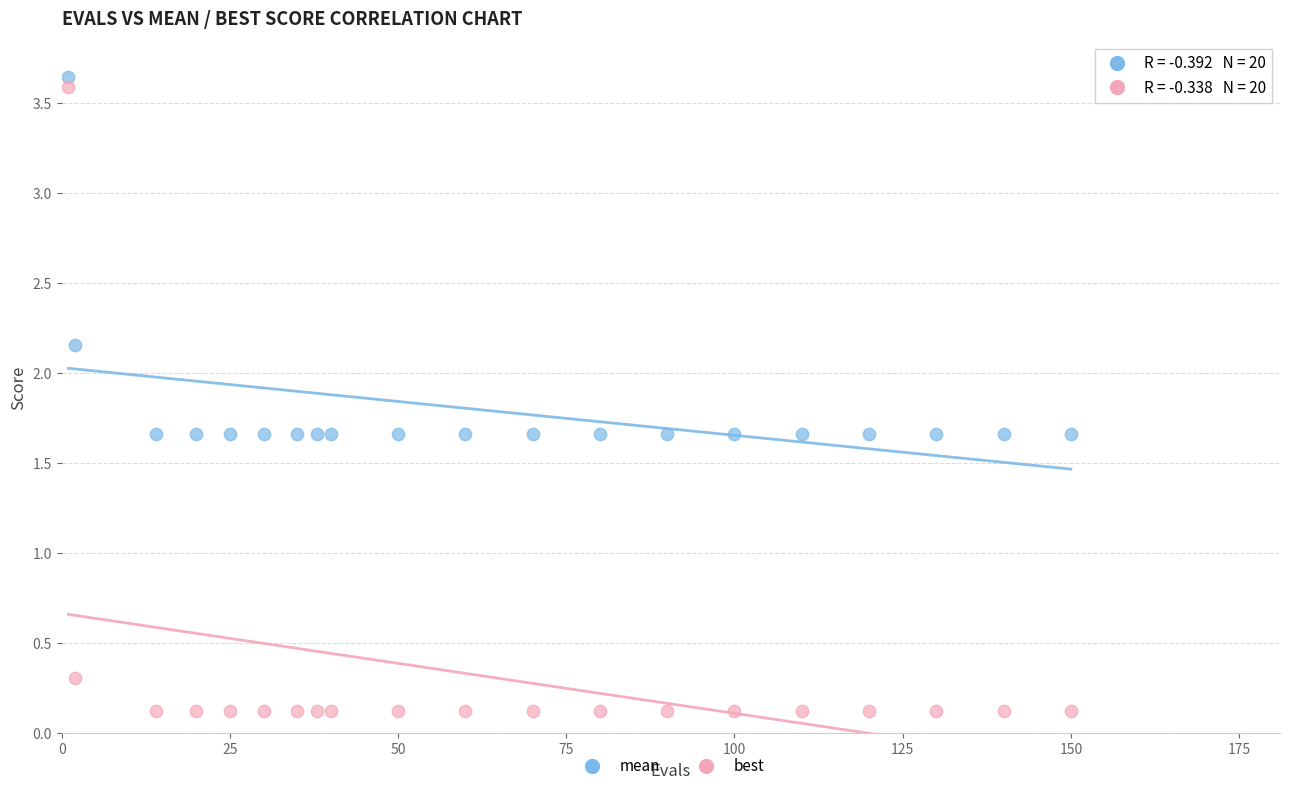

What is the X range (max minus min) for the scatter plot?

149.0